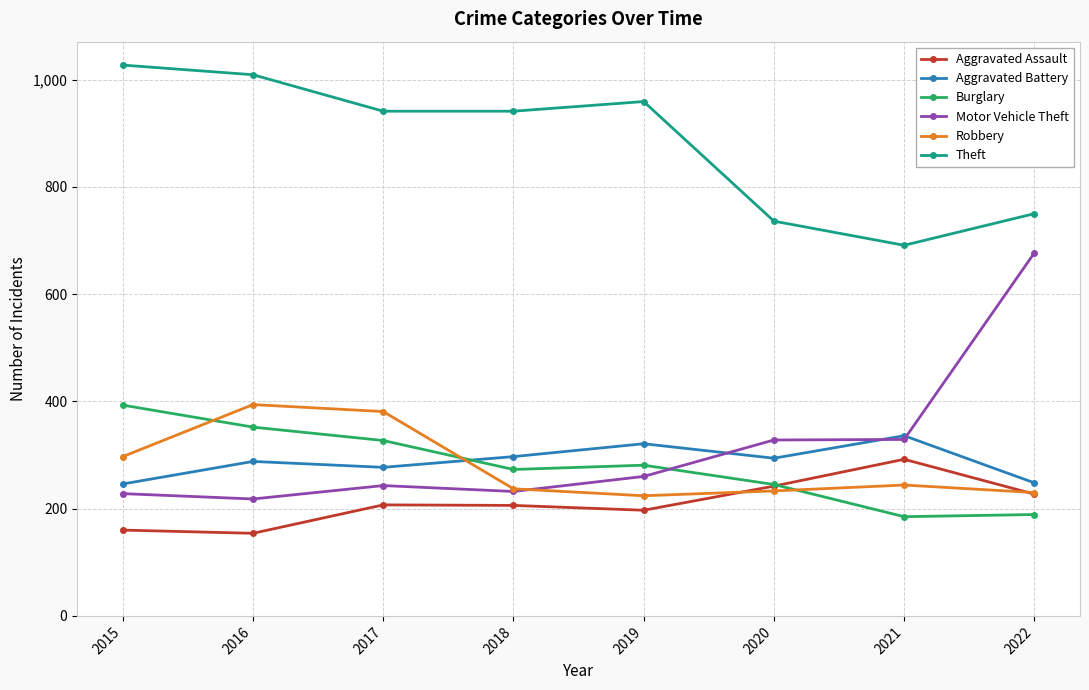

At how many categories does at least one series exceed 270?

8